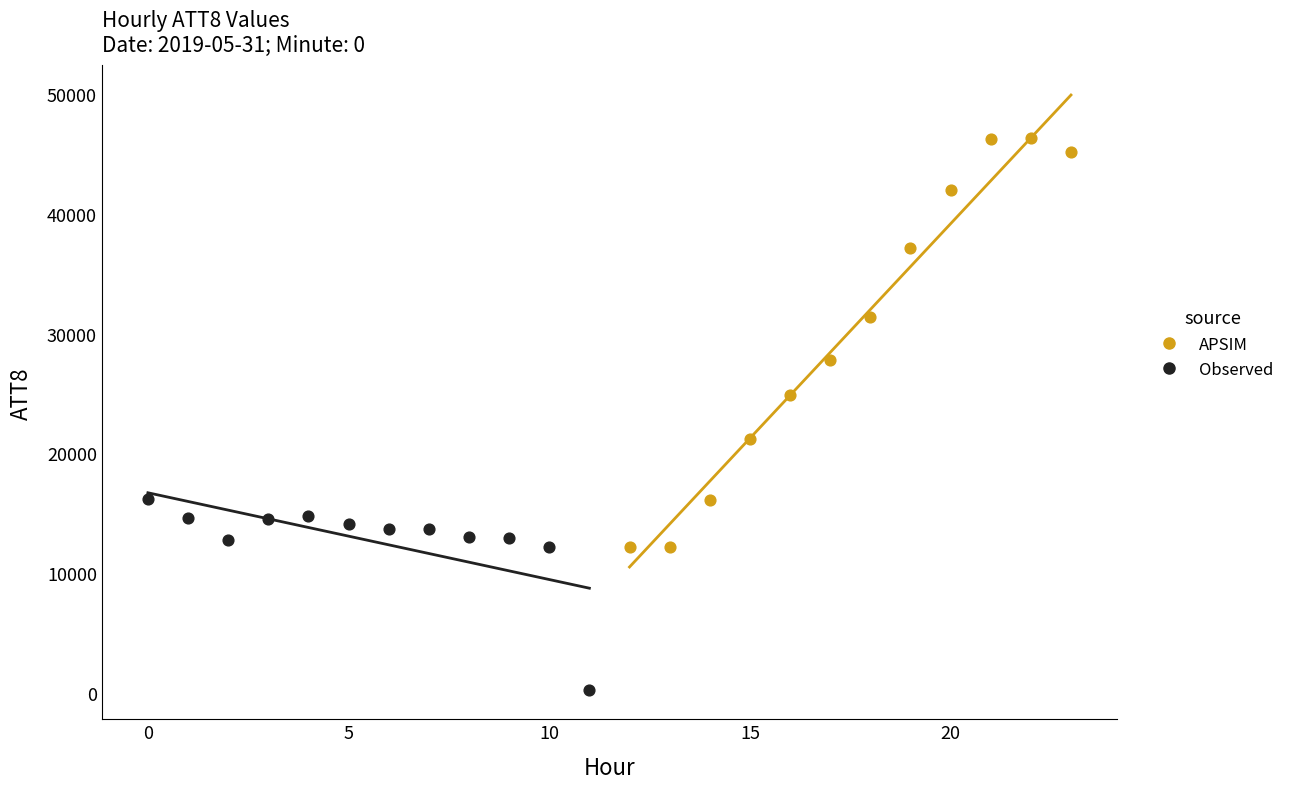

Which series reaches the minimum Y coordinate?

Observed